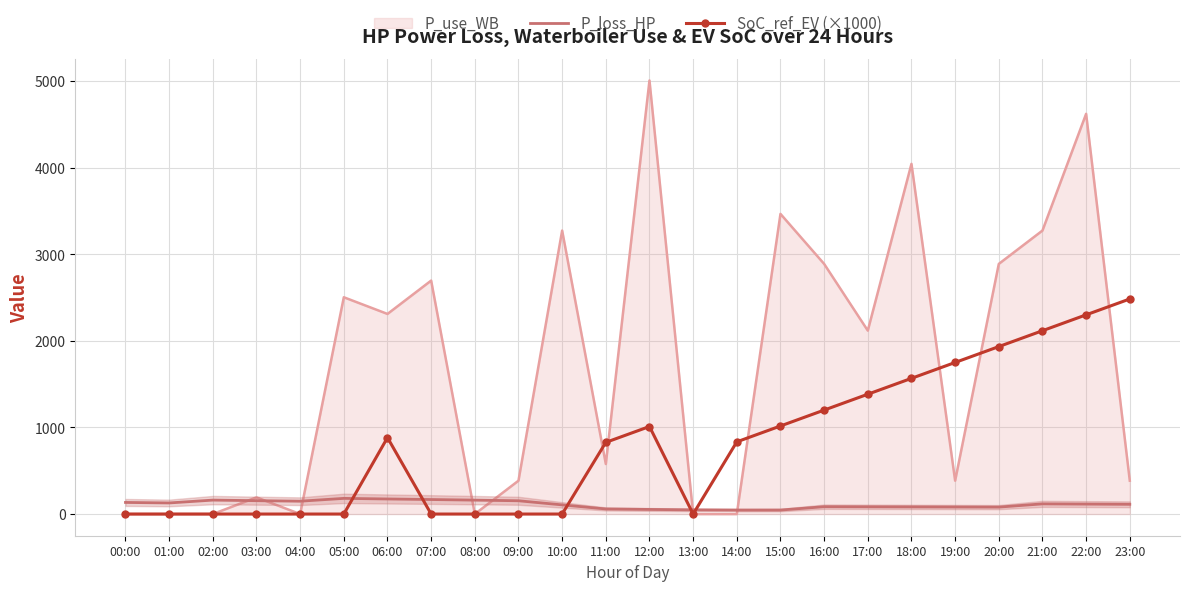

Does the chart have visible grid lines?

Yes